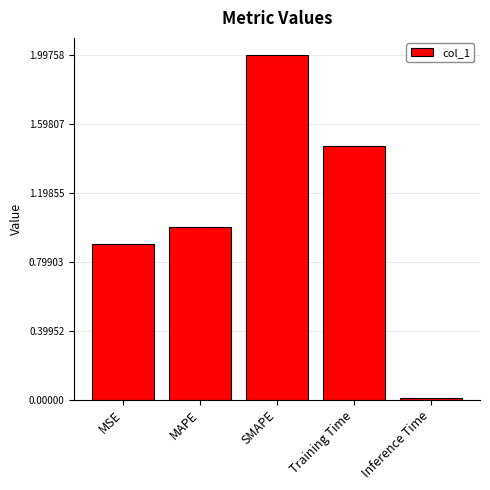

What is the approximate value at SMAPE?

2.0